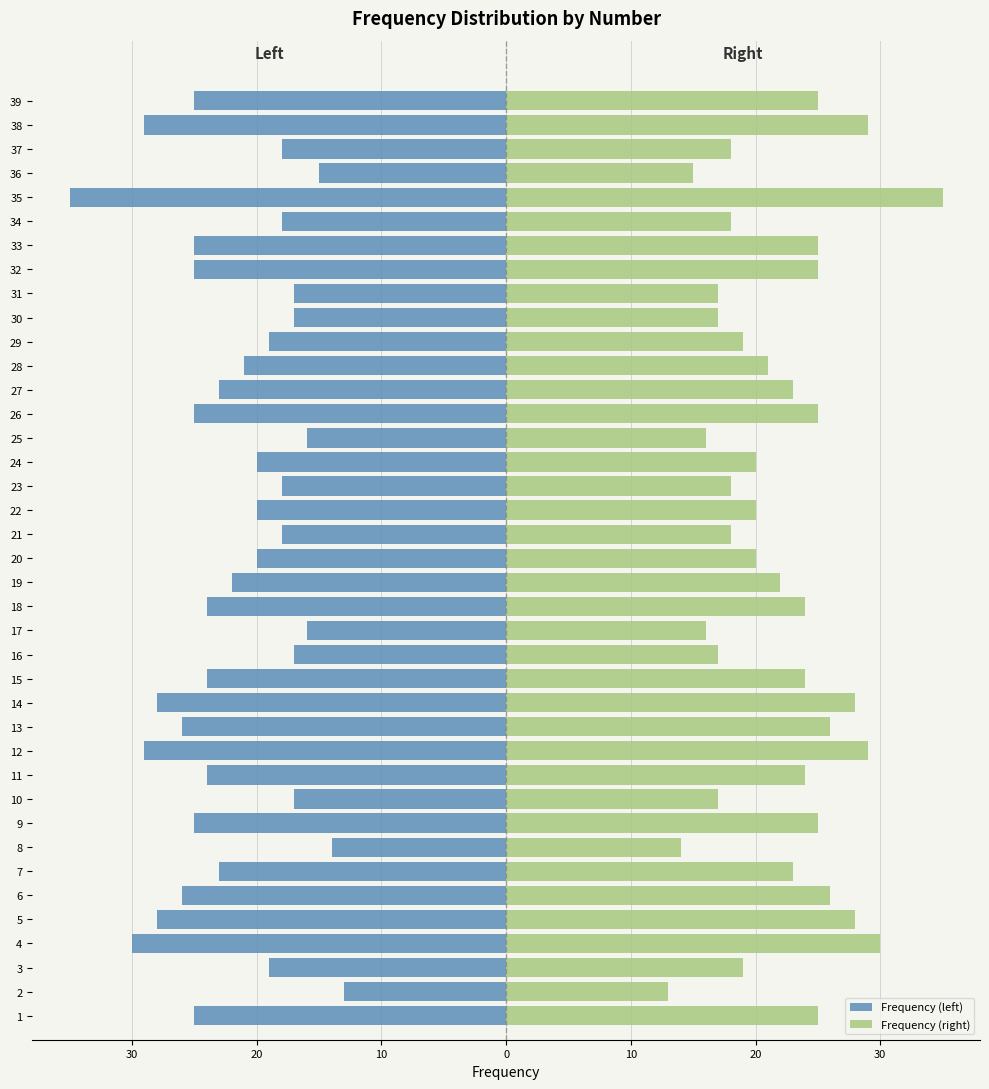

Rank the series by their maximum value, from lowest to highest.

Frequency (left), Frequency (right)